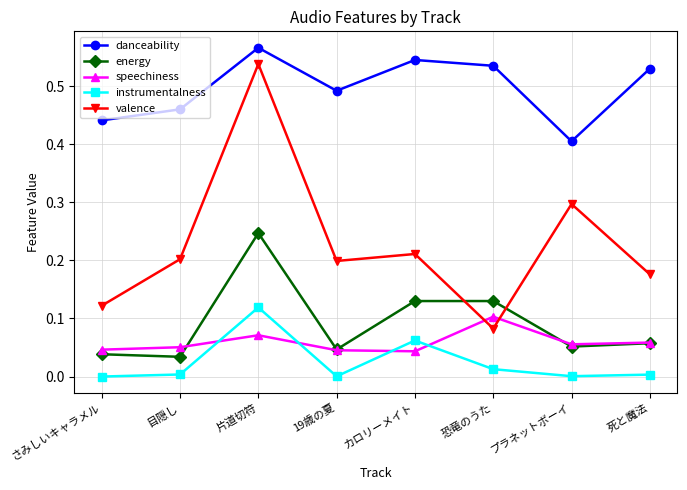

What is the total value across all series at プラネットボーイ?

0.8